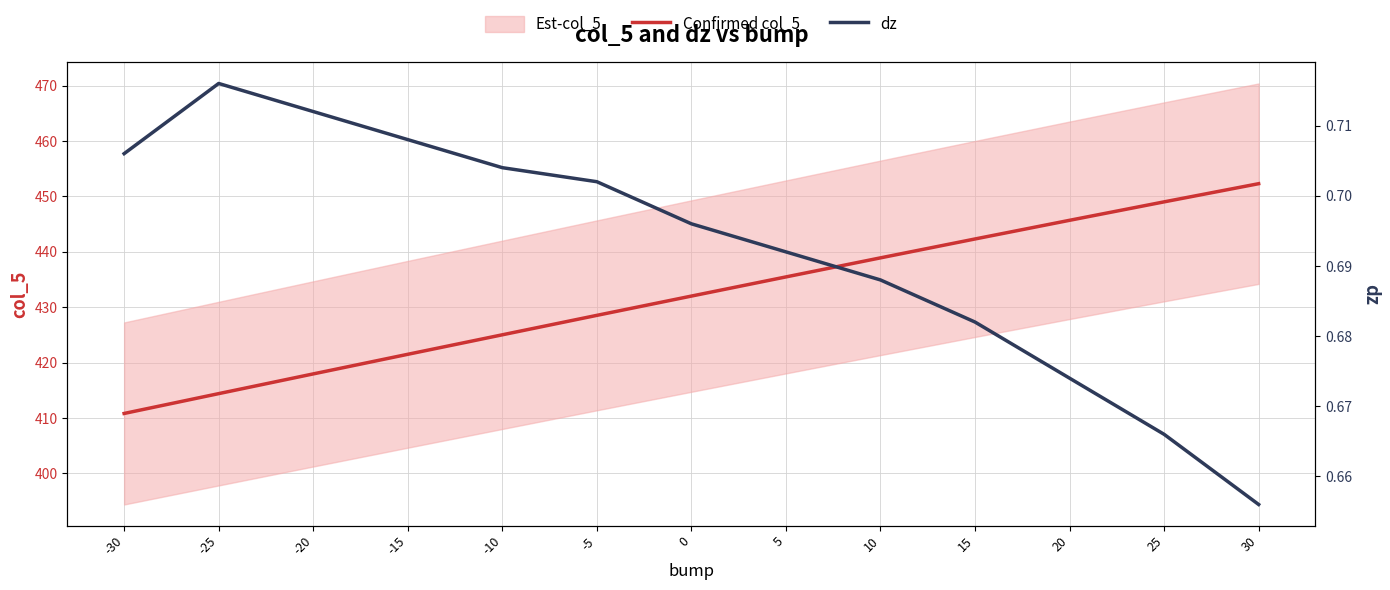

Which series changed the most between 25 and -30?

Confirmed col_5